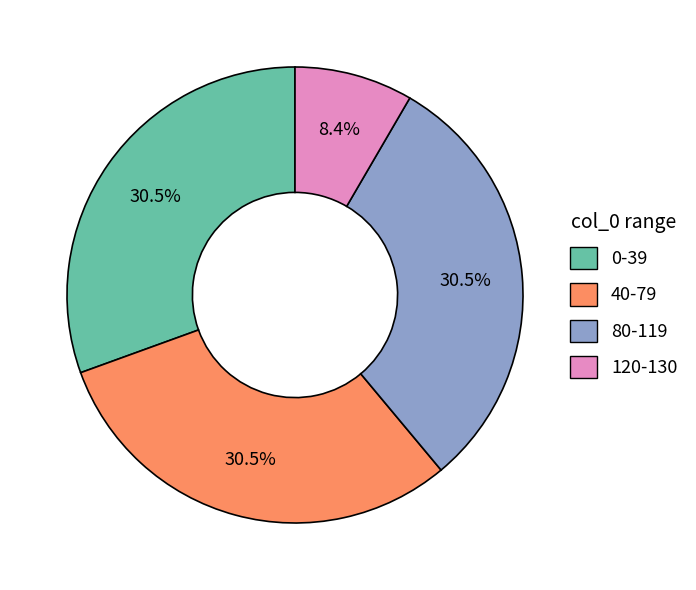

Is there any slice that represents more than half of the pie?

No